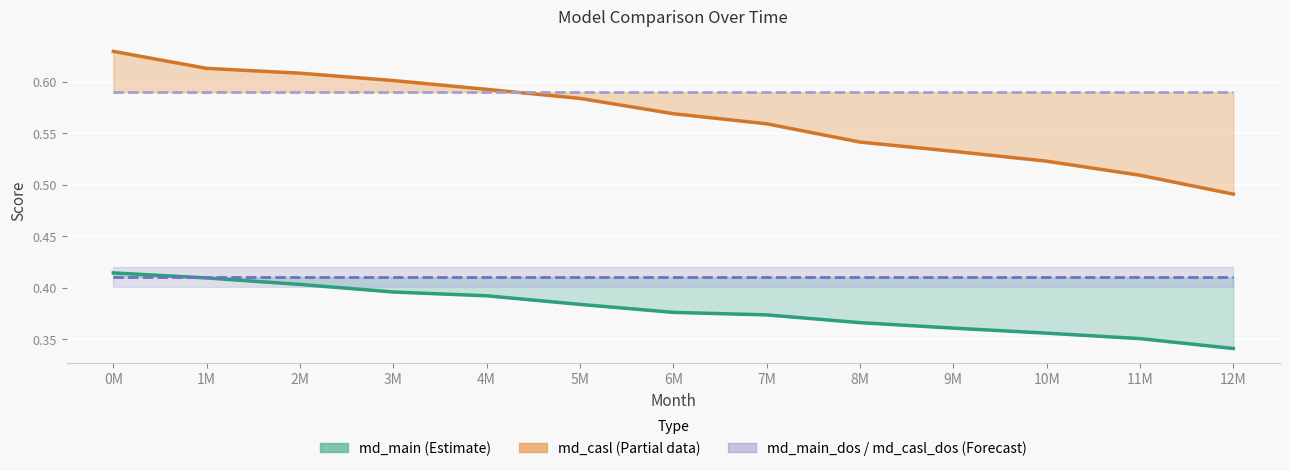

The md_casl_dos series shows 1.0 at 6M. True or false?

False